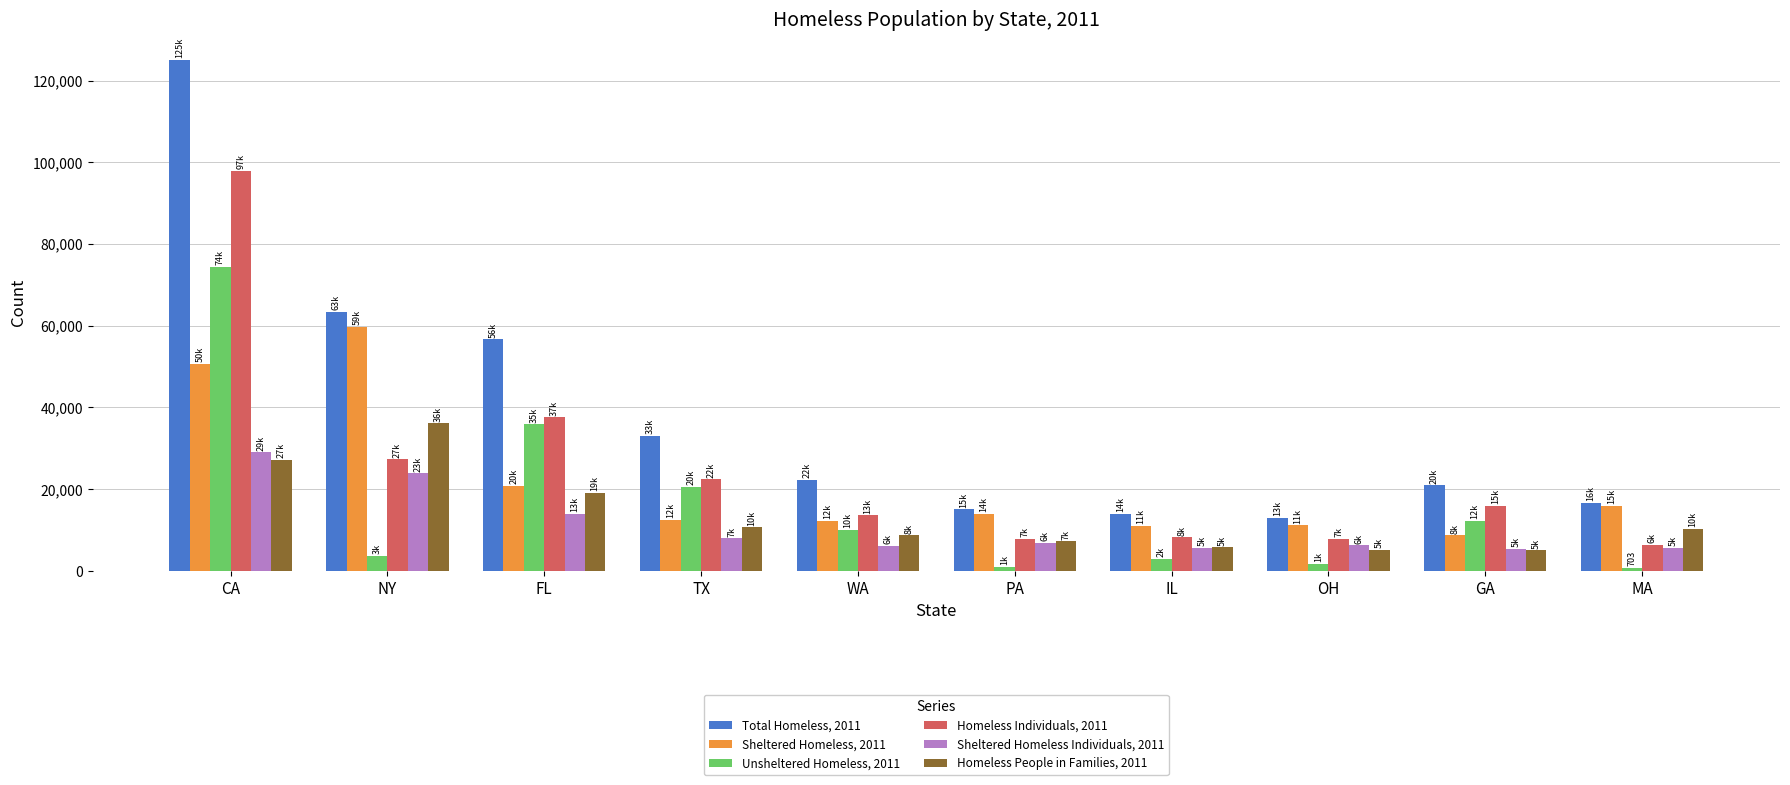

Count the number of data series in this chart.

6